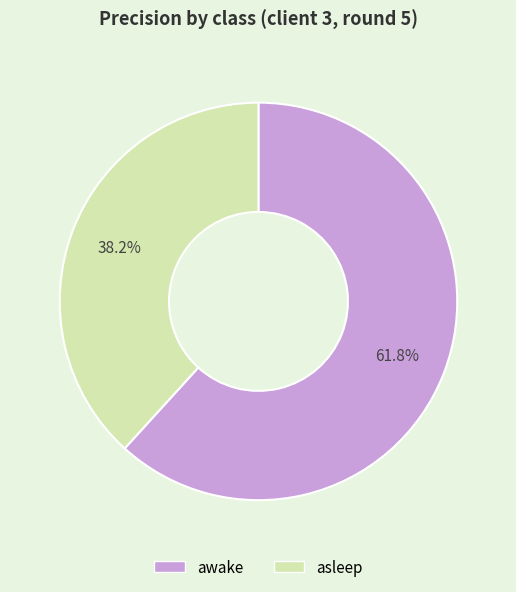

To the nearest percent, what percentage of the pie is asleep?

38%